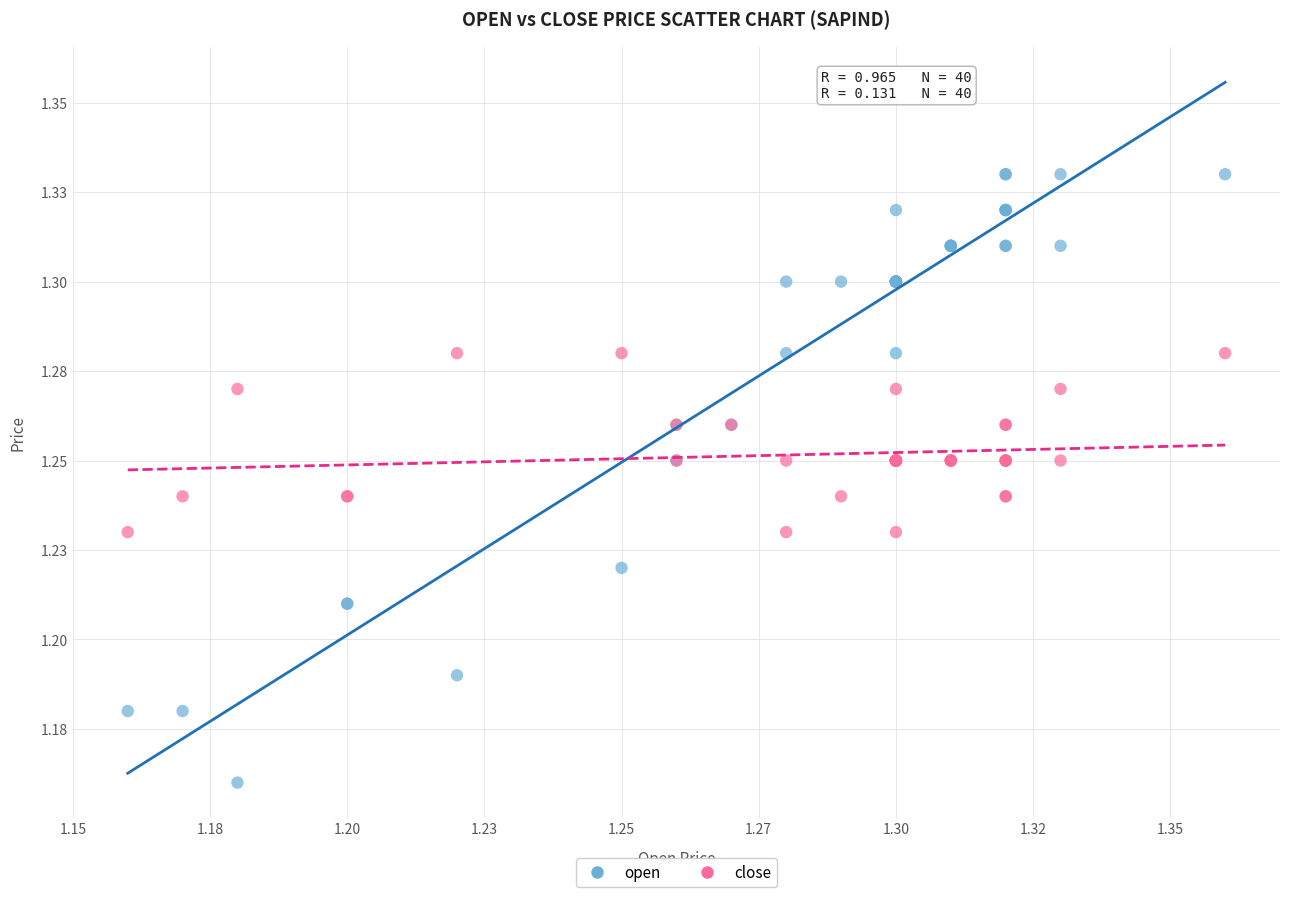

Which series reaches the maximum Y coordinate?

open